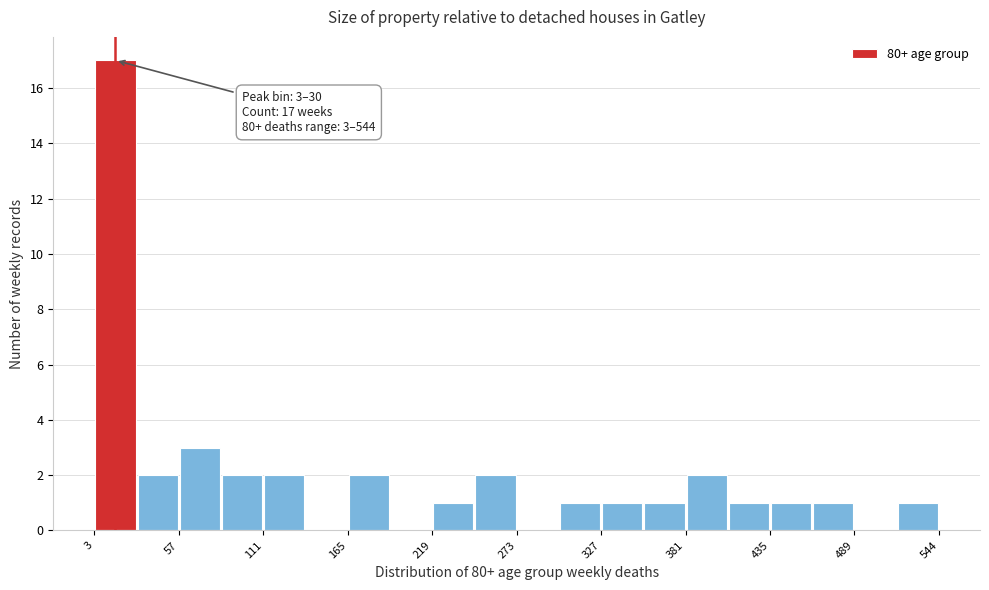

Around what value on the x-axis is the tallest bar? Give the approximate position of its centre, as read against the axis.

20